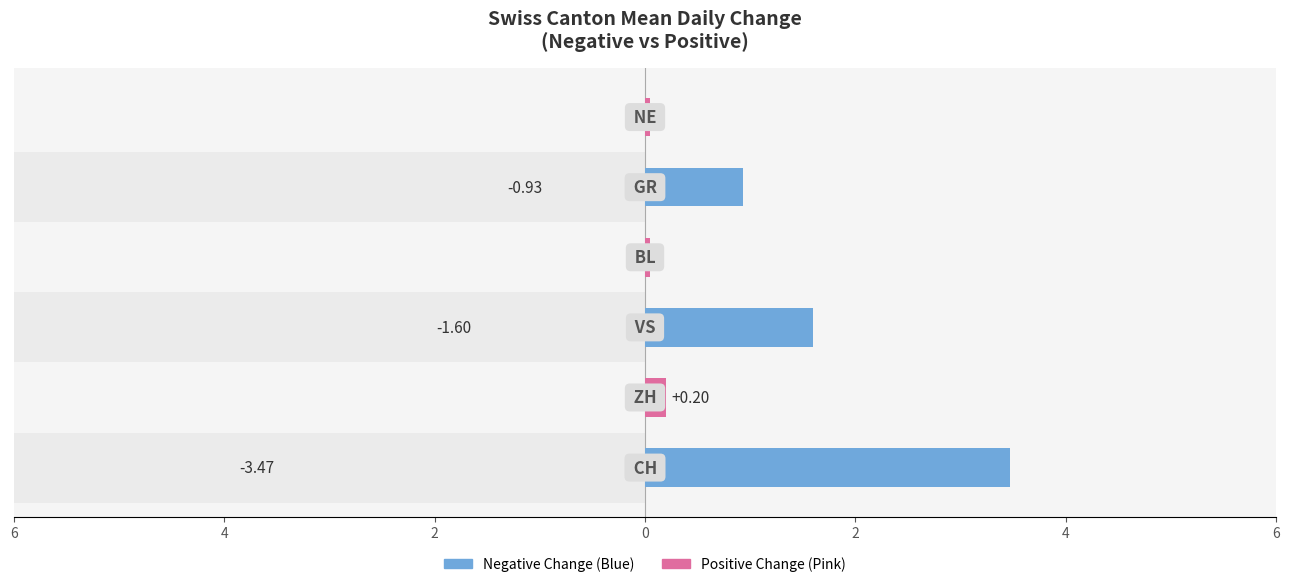

Is it true that Negative Change equals 1.6 at 2?

True